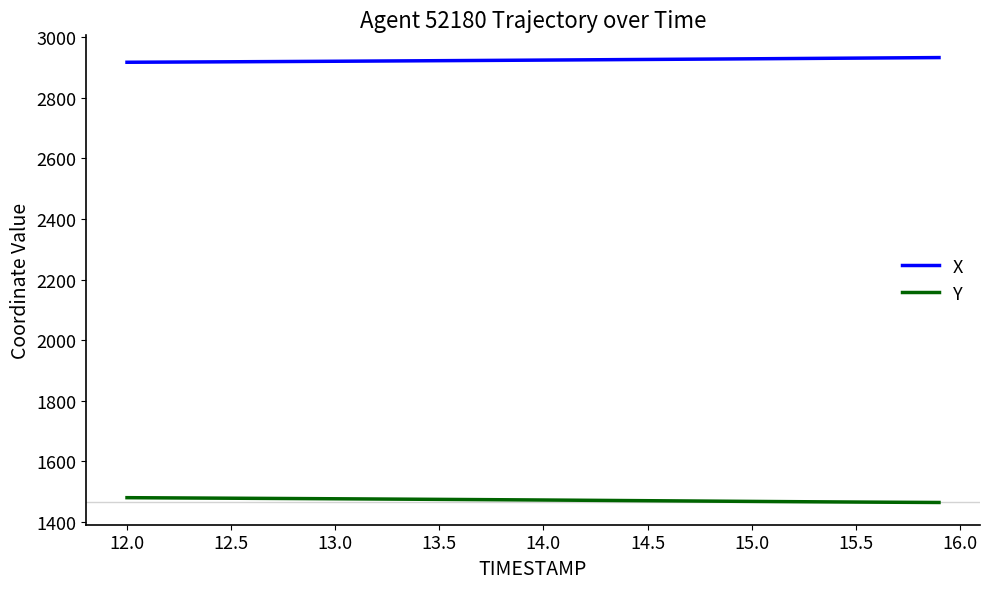

How many lines are shown in the chart?

2